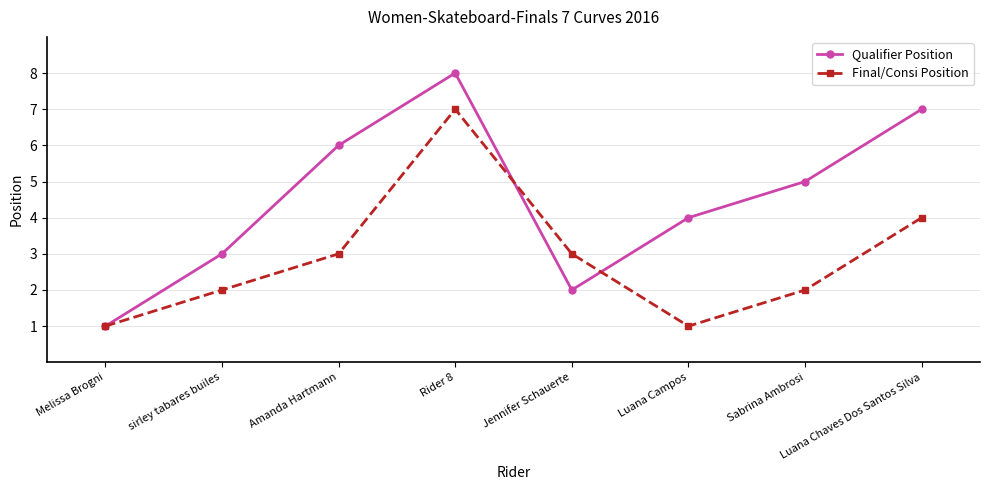

What position from the left is Jennifer Schauerte?

5